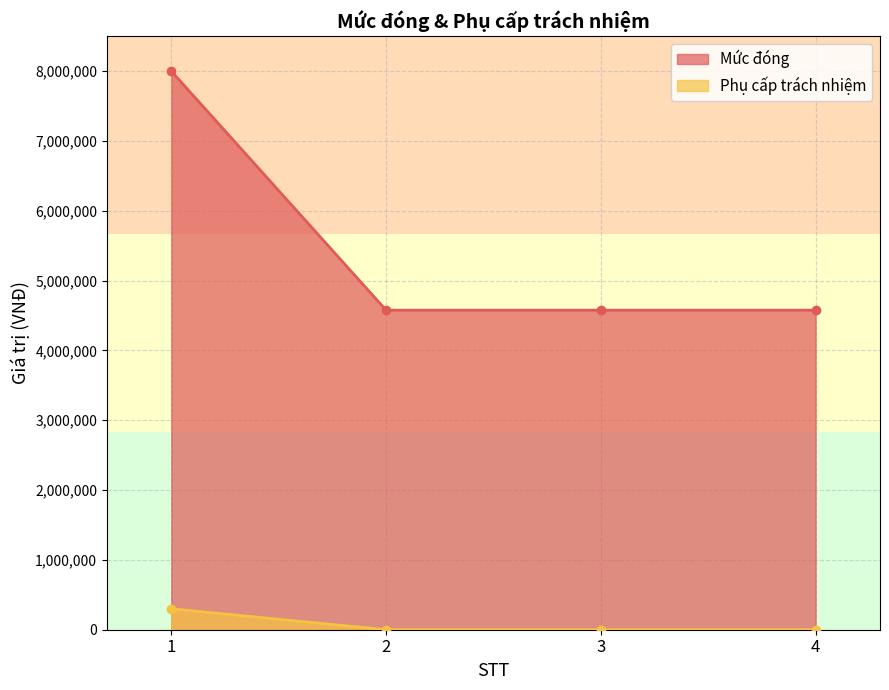

Which series has the largest range (max minus min)?

Mức đóng